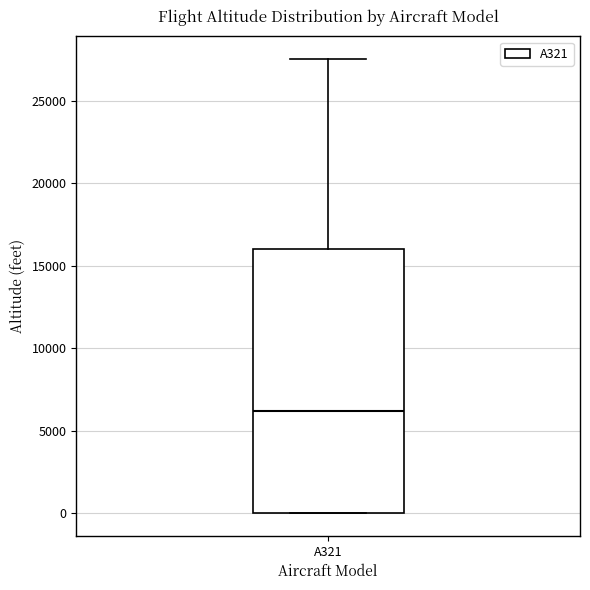

Read this box plot against the y-axis: the position of the median line, the range covered by the box, and the ends of both whiskers. The values are not printed on the chart, so give them approximately, as read against the axis.

median 6000, box 0 to 16000, whiskers 0 to 27500